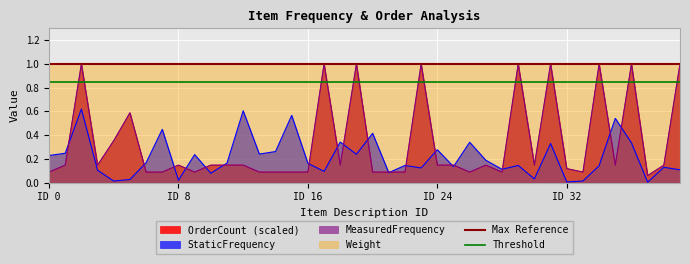

Which series has the largest total across all categories?

Max Reference